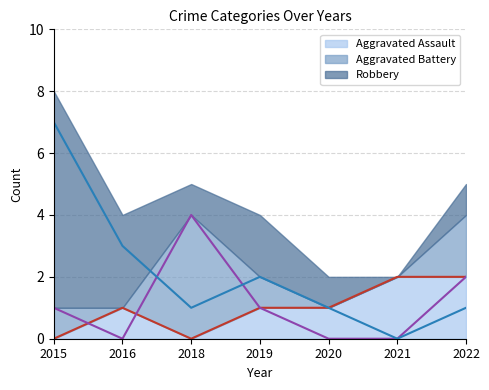

At which label does Aggravated Battery (line) reach its minimum?

2016